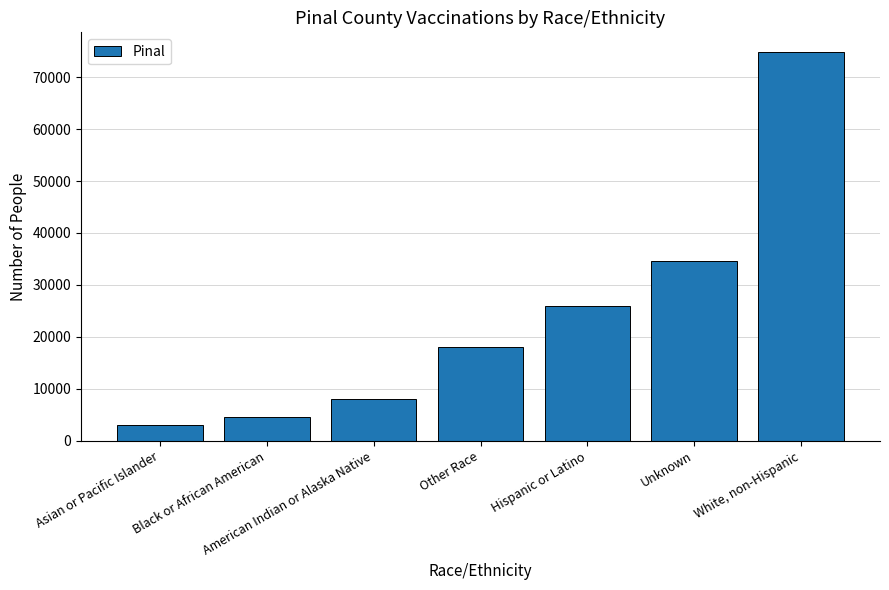

What value does the data have at White, non-Hispanic?

74871